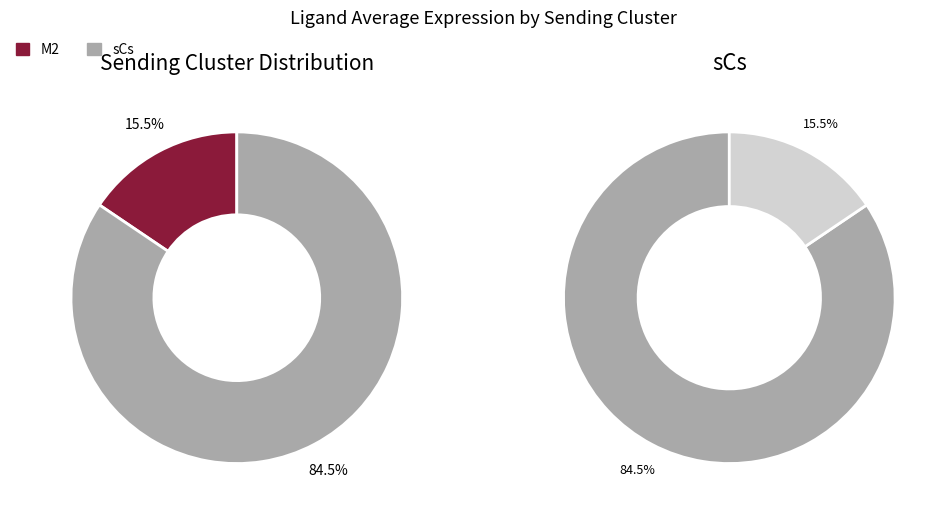

What is the largest slice in the pie chart?

sCs